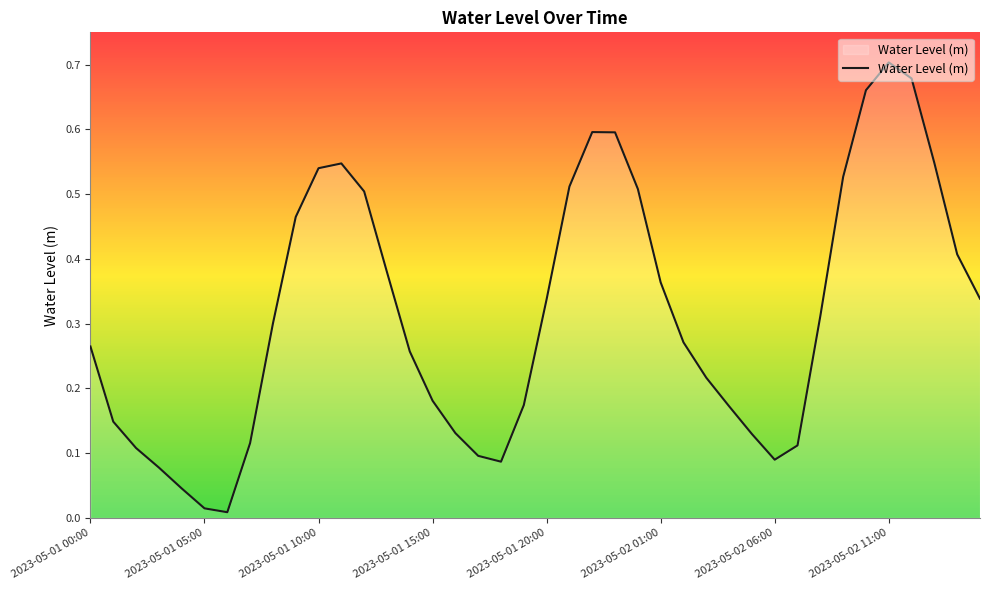

Which label corresponds to the largest value in the chart?

2023-05-02 11:00